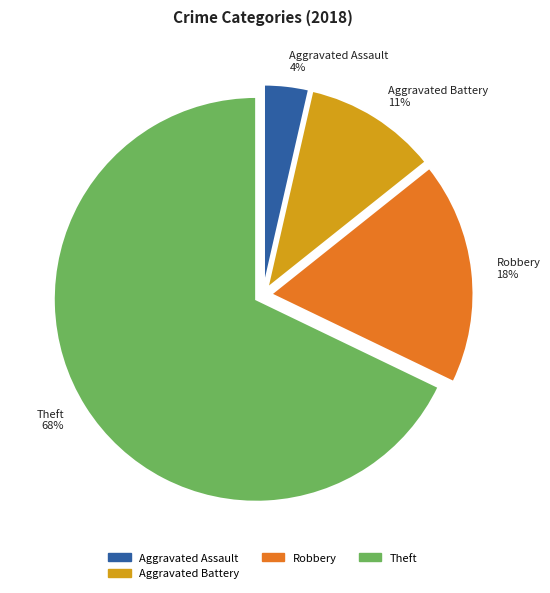

Which has a higher value, Theft 68% or Aggravated Battery 11%?

Theft 68%